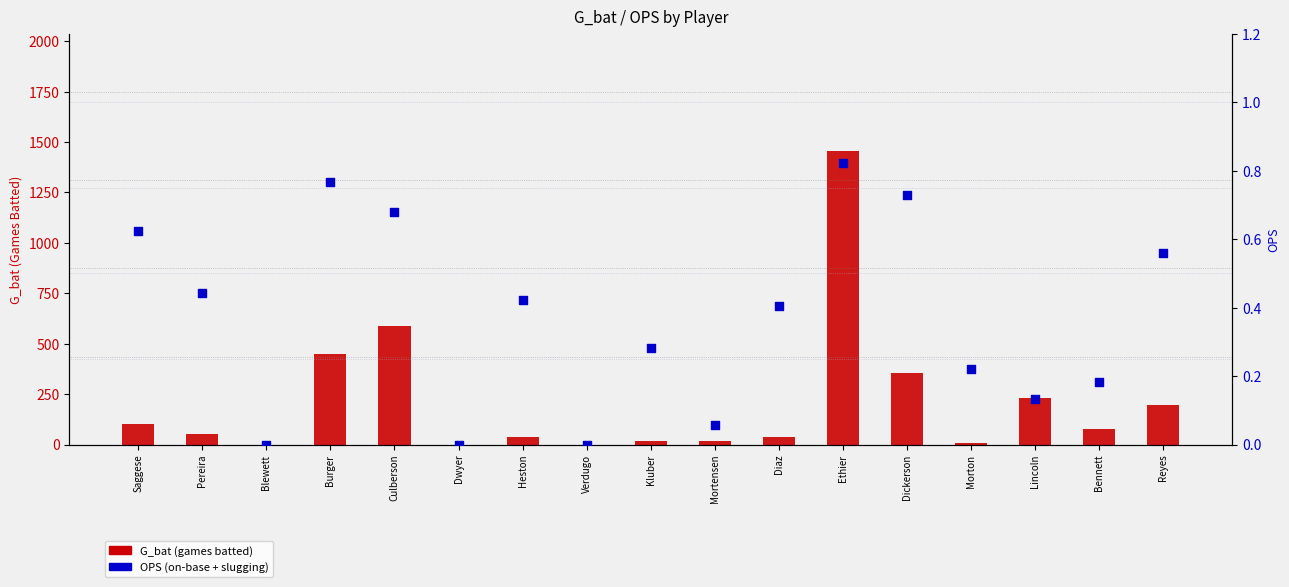

Is the value of OPS at Ethier greater than the value of G_bat at Kluber?

No